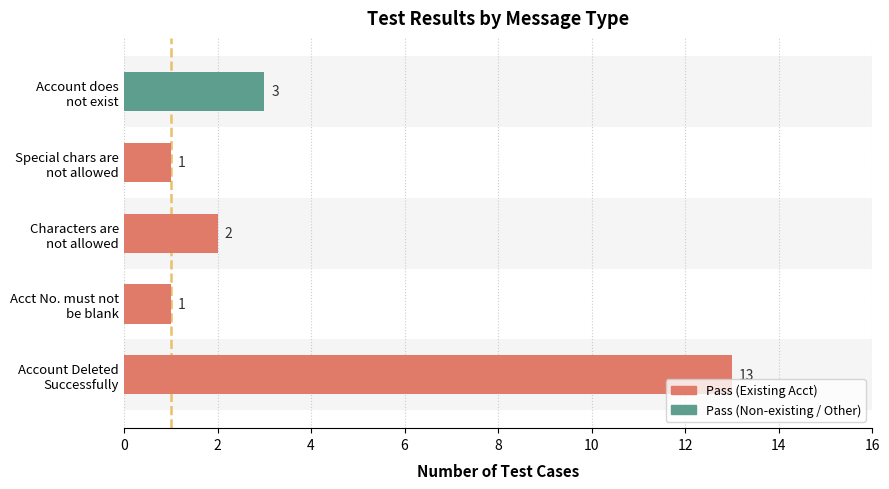

What is the difference between the maximum and second lowest values?

12